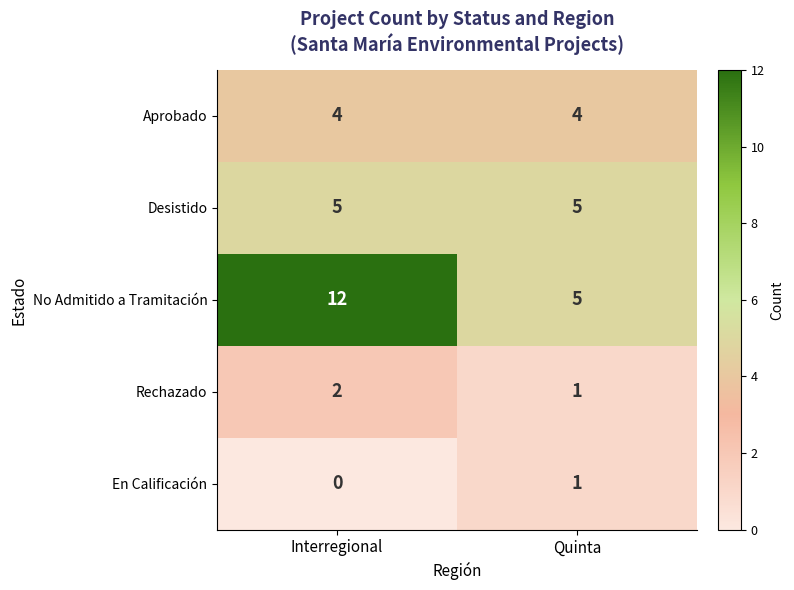

What is the difference between the maximum and minimum values in the No Admitido a Tramitación series?

7